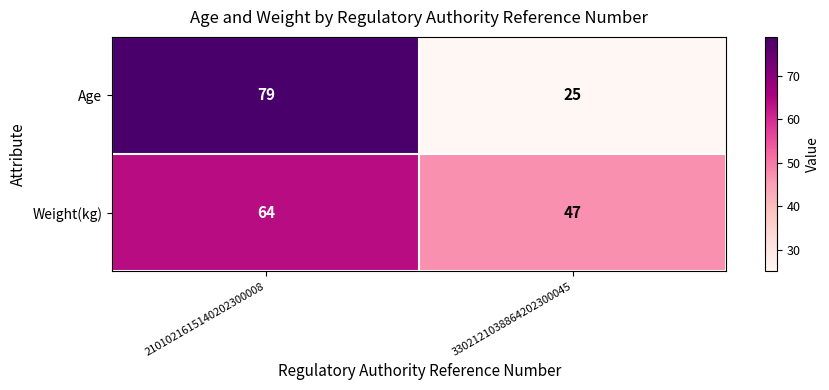

At which category is the sum across all series the highest?

2101021615140202300008